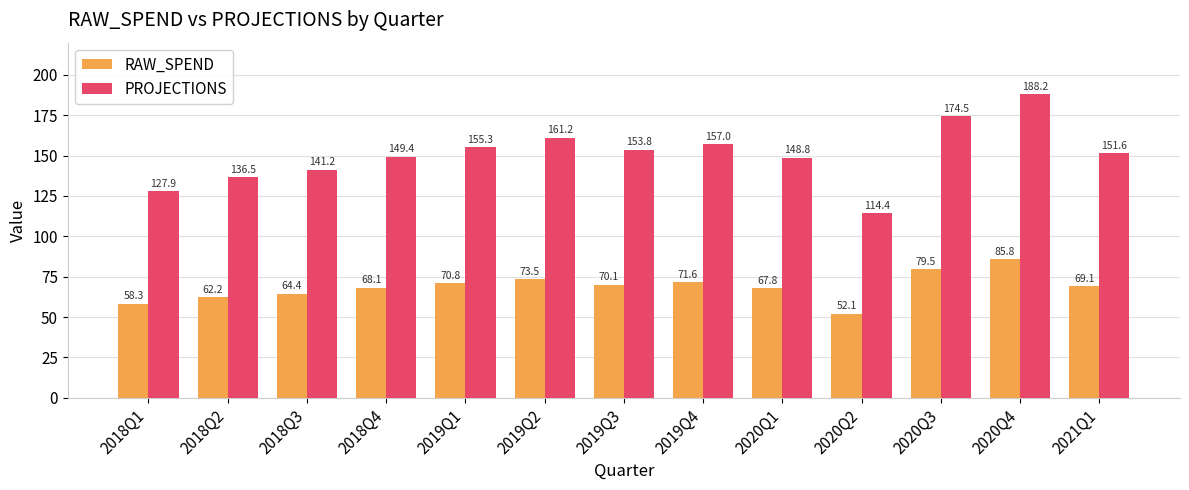

Reading left to right, transcribe all the data shown in this chart.

RAW_SPEND: 58.3	62.2	64.4	68.1	70.8	73.5	70.1	71.6	67.8	52.1	79.5	85.8	69.1
PROJECTIONS: 127.9	136.5	141.2	149.4	155.3	161.2	153.8	157.0	148.8	114.4	174.5	188.2	151.6